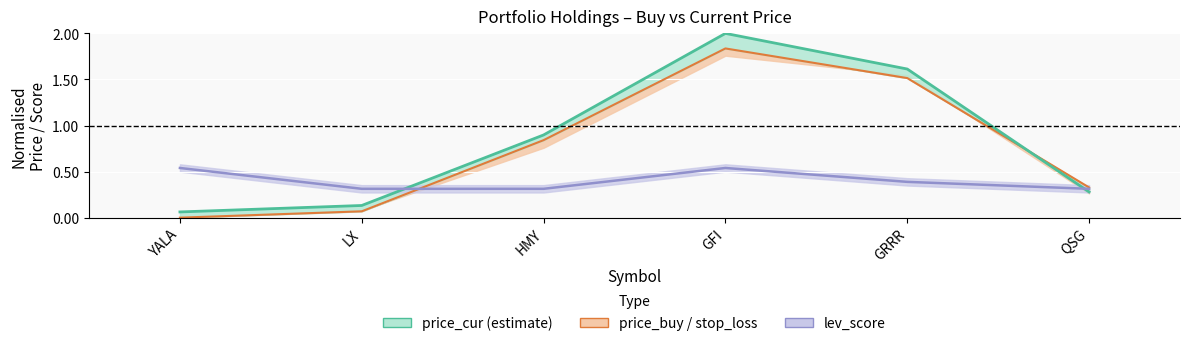

Is it true that price_buy equals 0.8 at HMY?

True